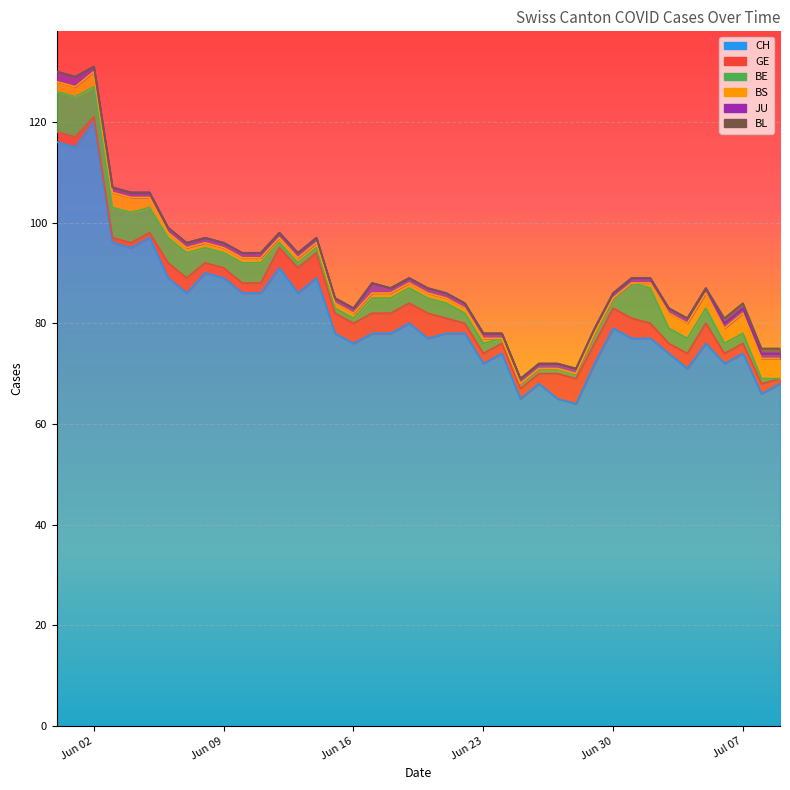

Reading left to right, what are all the values shown in this chart?

CH: 116	115	120	96	95	97	89	86	90	89	86	86	91	86	89	78	76	78	78	80	77	78	78	72	74	65	68	65	64	72	79	77	77	74	71	76	72	74	66	68
GE: 2	2	1	1	1	1	3	3	2	2	2	2	4	5	5	4	4	4	4	4	5	3	2	2	2	2	2	5	5	4	4	4	3	2	3	4	2	2	2	1
BE: 8	8	6	6	6	5	5	5	3	3	4	4	1	1	1	1	1	3	3	3	3	3	2	2	1	1	1	1	1	2	2	7	7	3	3	3	2	2	1	0
BS: 2	2	3	3	3	2	1	1	1	1	1	1	1	1	1	1	1	1	1	1	1	1	1	1	0	0	0	0	0	0	0	0	1	3	3	3	3	4	4	4
JU: 2	2	1	1	1	1	1	1	1	1	1	1	1	1	1	1	1	2	1	1	1	1	1	1	1	1	1	1	1	1	1	1	1	1	1	1	1	1	1	1
BL: 0	0	0	0	0	0	0	0	0	0	0	0	0	0	0	0	0	0	0	0	0	0	0	0	0	0	0	0	0	0	0	0	0	0	0	0	1	1	1	1